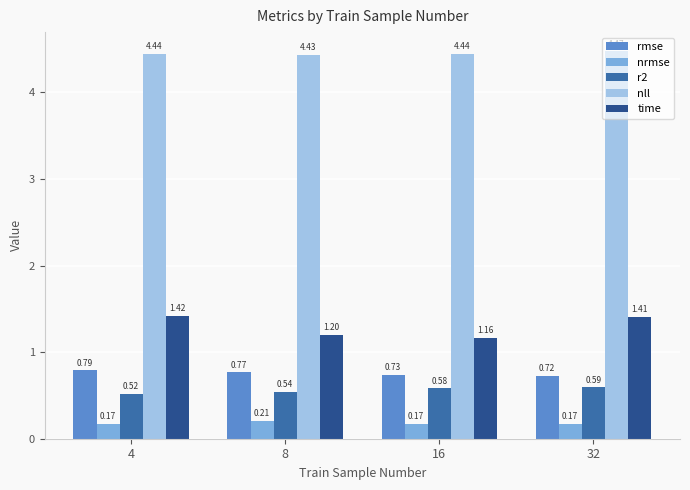

At which label does rmse reach its minimum?

32